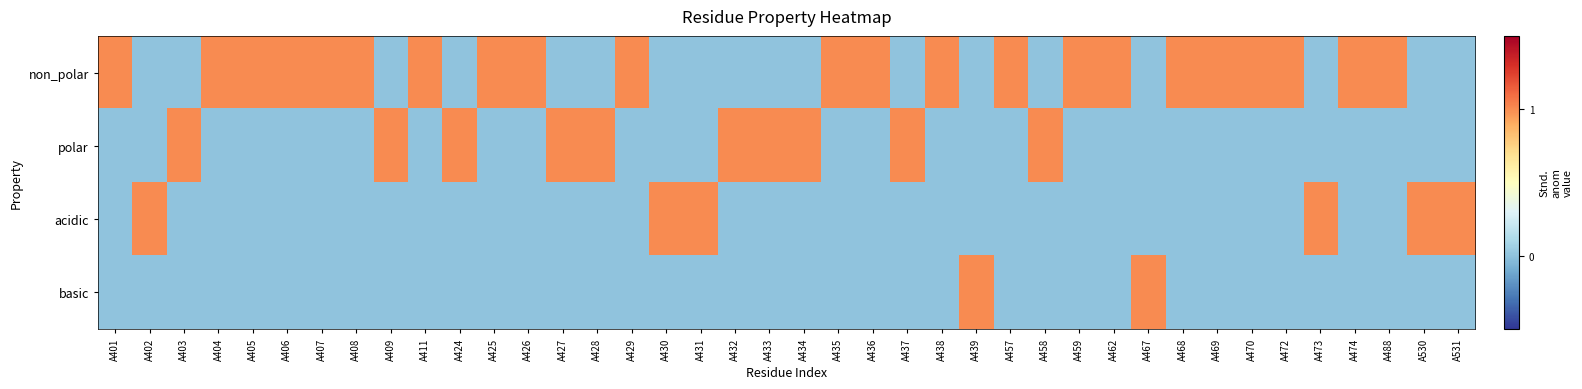

Reading left to right, what are all the values shown in this chart?

non_polar: A401=1	A402=0	A403=0	A404=1	A405=1	A406=1	A407=1	A408=1	A409=0	A411=1	A424=0	A425=1	A426=1	A427=0	A428=0	A429=1	A430=0	A431=0	A432=0	A433=0	A434=0	A435=1	A436=1	A437=0	A438=1	A439=0	A457=1	A458=0	A459=1	A462=1	A467=0	A468=1	A469=1	A470=1	A472=1	A473=0	A474=1	A488=1	A530=0	A531=0
polar: A401=0	A402=0	A403=1	A404=0	A405=0	A406=0	A407=0	A408=0	A409=1	A411=0	A424=1	A425=0	A426=0	A427=1	A428=1	A429=0	A430=0	A431=0	A432=1	A433=1	A434=1	A435=0	A436=0	A437=1	A438=0	A439=0	A457=0	A458=1	A459=0	A462=0	A467=0	A468=0	A469=0	A470=0	A472=0	A473=0	A474=0	A488=0	A530=0	A531=0
acidic: A401=0	A402=1	A403=0	A404=0	A405=0	A406=0	A407=0	A408=0	A409=0	A411=0	A424=0	A425=0	A426=0	A427=0	A428=0	A429=0	A430=1	A431=1	A432=0	A433=0	A434=0	A435=0	A436=0	A437=0	A438=0	A439=0	A457=0	A458=0	A459=0	A462=0	A467=0	A468=0	A469=0	A470=0	A472=0	A473=1	A474=0	A488=0	A530=1	A531=1
basic: A401=0	A402=0	A403=0	A404=0	A405=0	A406=0	A407=0	A408=0	A409=0	A411=0	A424=0	A425=0	A426=0	A427=0	A428=0	A429=0	A430=0	A431=0	A432=0	A433=0	A434=0	A435=0	A436=0	A437=0	A438=0	A439=1	A457=0	A458=0	A459=0	A462=0	A467=1	A468=0	A469=0	A470=0	A472=0	A473=0	A474=0	A488=0	A530=0	A531=0